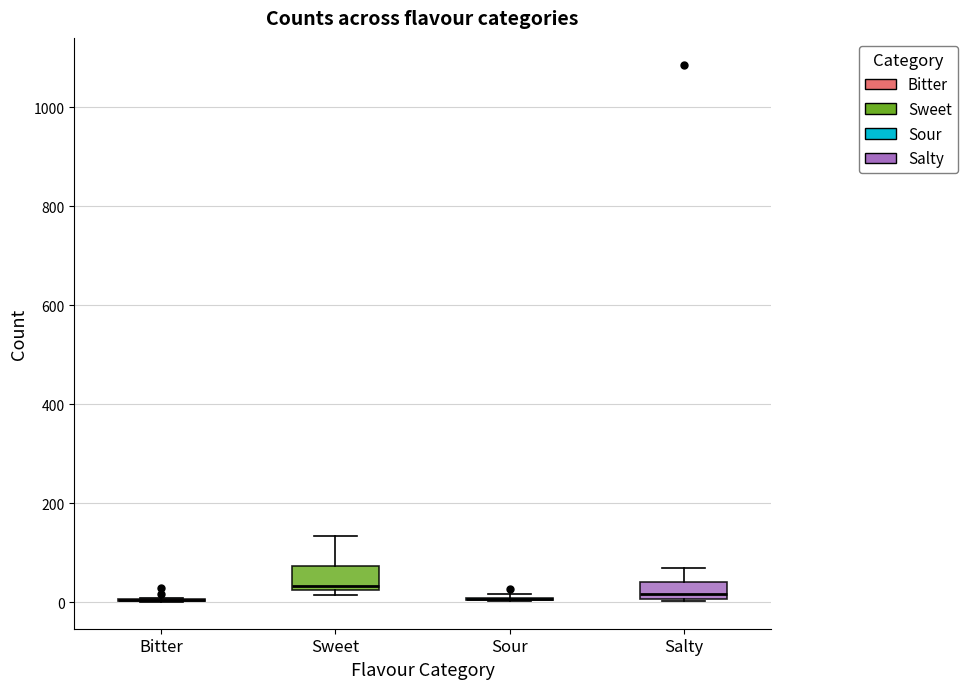

Reading left to right, read every box against the y-axis: the position of its median line, the range the box covers, and the ends of its whiskers. The values are not printed on the chart, so give them approximately, as read against the axis.

Bitter: box collapsed to a line at 0, whiskers 0 to 0
Sweet: median 40, box 20 to 80, whiskers 20 (just below the box's lower edge) to 140
Sour: box collapsed to a line at 0, whiskers 0 to 20
Salty: median 20, box 0 to 40, whiskers 0 to 80